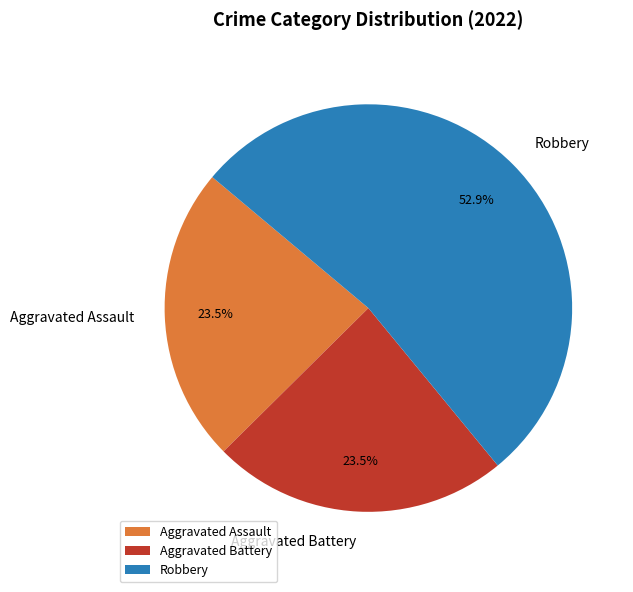

How many slices are in this pie chart?

3